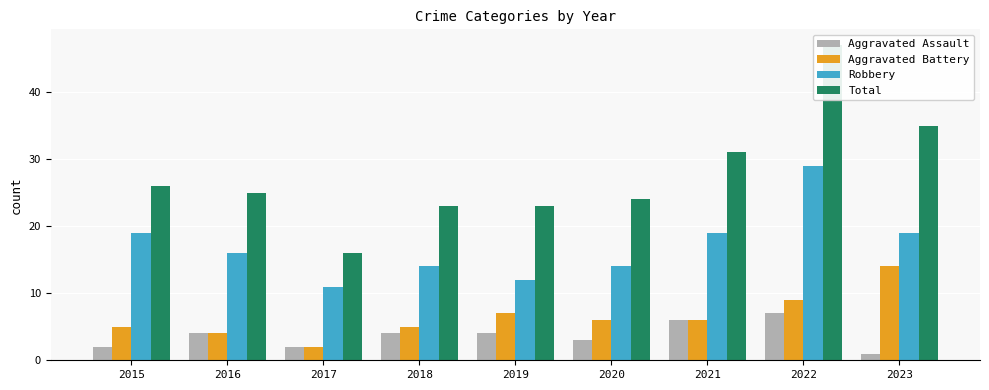

What is the value of the Aggravated Battery bar at the 1st from the left?

5